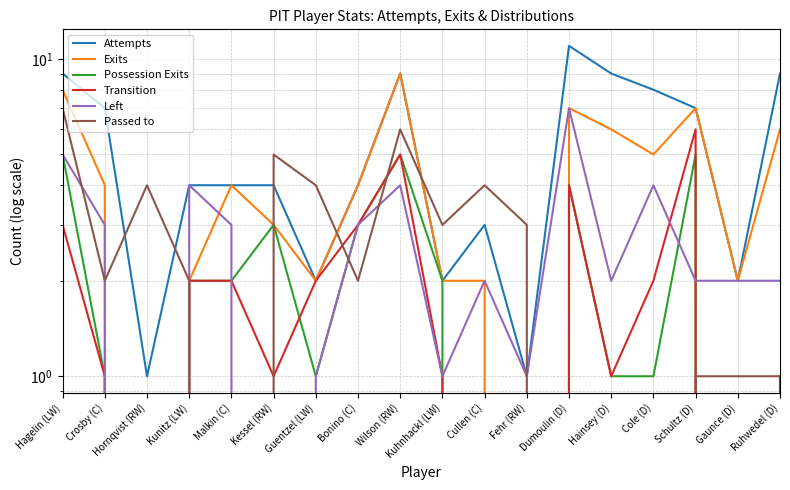

Rank the series at Guentzel (LW) from highest to lowest value.

Passed to, Attempts, Exits, Transition, Possession Exits, Left